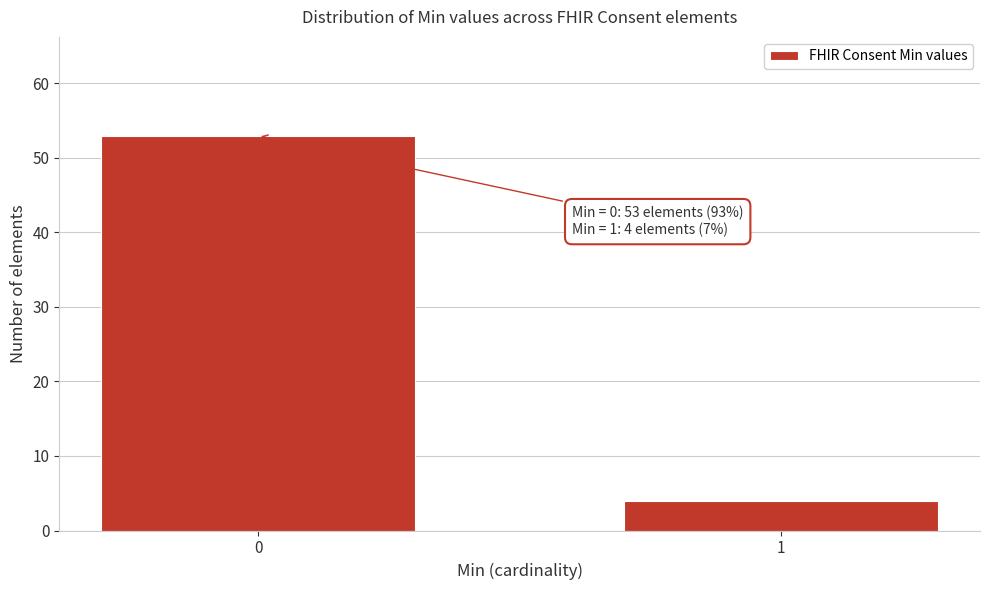

Reading left to right, list all the values displayed in this chart.

0=53	1=4